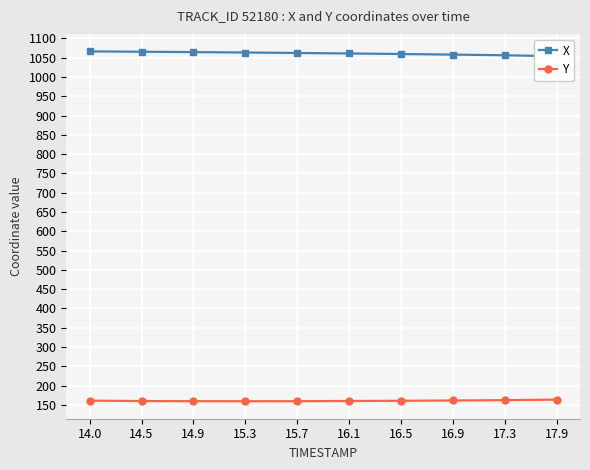

Reading left to right, what are all the values shown in this chart?

X: 14.0=1066.3	14.5=1065.4	14.9=1064.5	15.3=1063.4	15.7=1062.2	16.1=1060.9	16.5=1059.5	16.9=1058.0	17.3=1056.3	17.9=1053.6
Y: 14.0=160.8	14.5=159.9	14.9=159.5	15.3=159.4	15.7=159.6	16.1=160.0	16.5=160.6	16.9=161.3	17.3=162.2	17.9=163.6